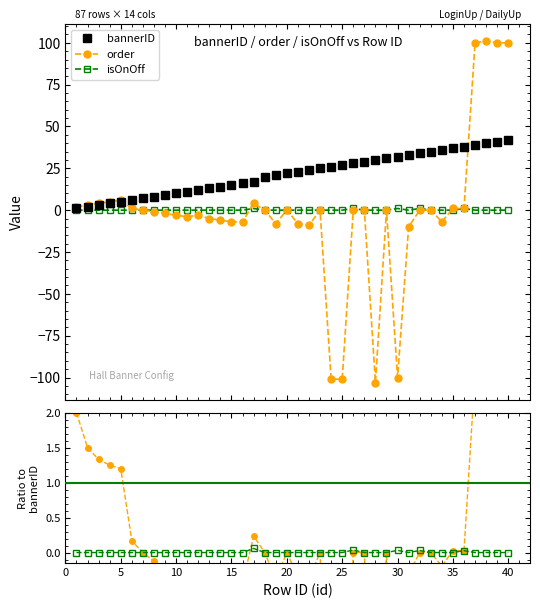

Between 27 and 32, which series saw the biggest shift?

order